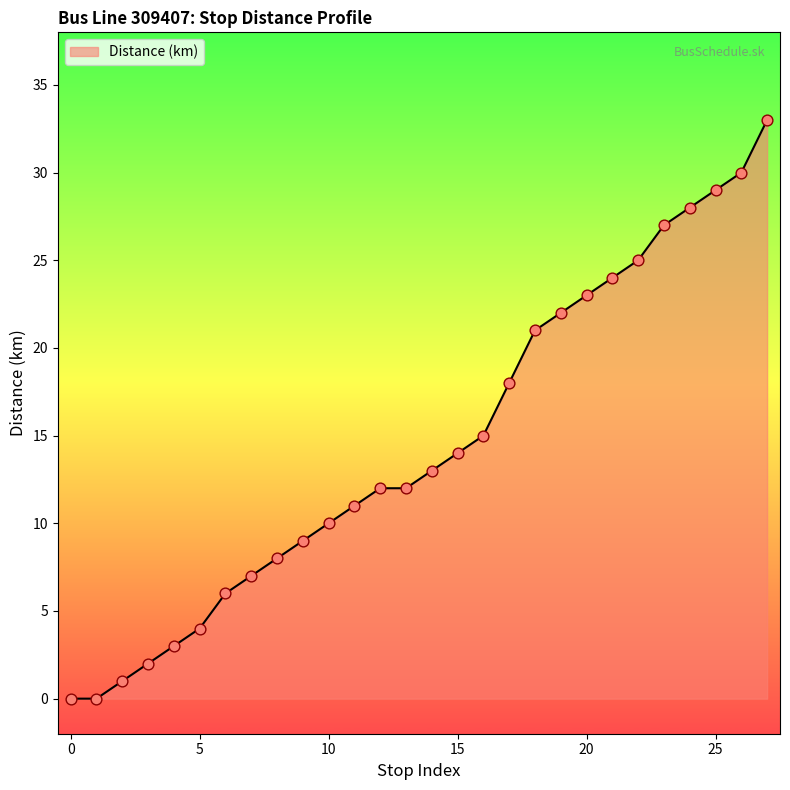

What is the maximum value shown in the chart?

33